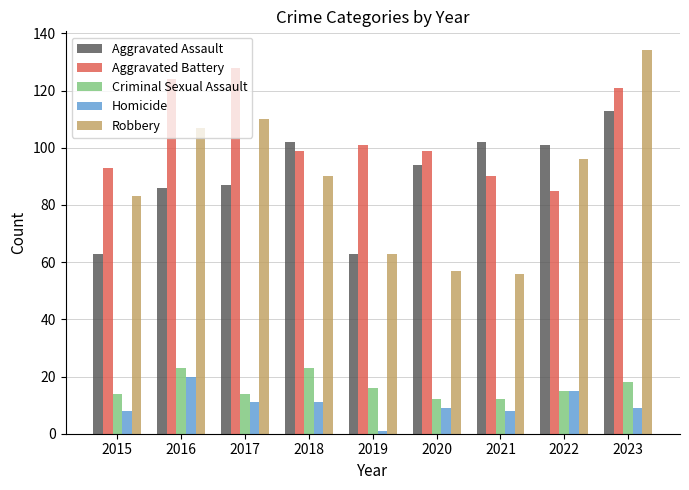

True or false: Homicide has a value of 9 at 2023.

True